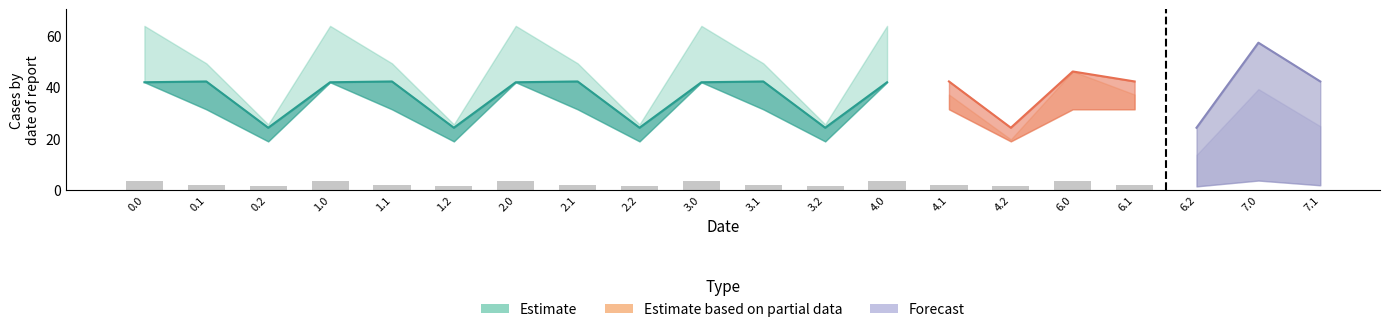

Reading right to left, list all the values displayed in this chart.

4.0=3.7	3.2=1.5	3.1=1.9	3.0=3.7	2.2=1.5	2.1=1.9	2.0=3.7	1.2=1.5	1.1=1.9	1.0=3.7	0.2=1.5	0.1=1.9	0.0=3.7